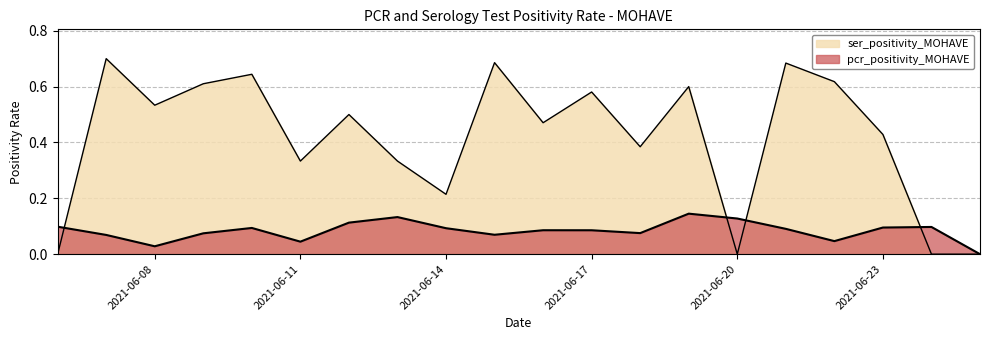

In pcr_positivity_MOHAVE, how many points are higher than both neighbors (excluding endpoints)?

5